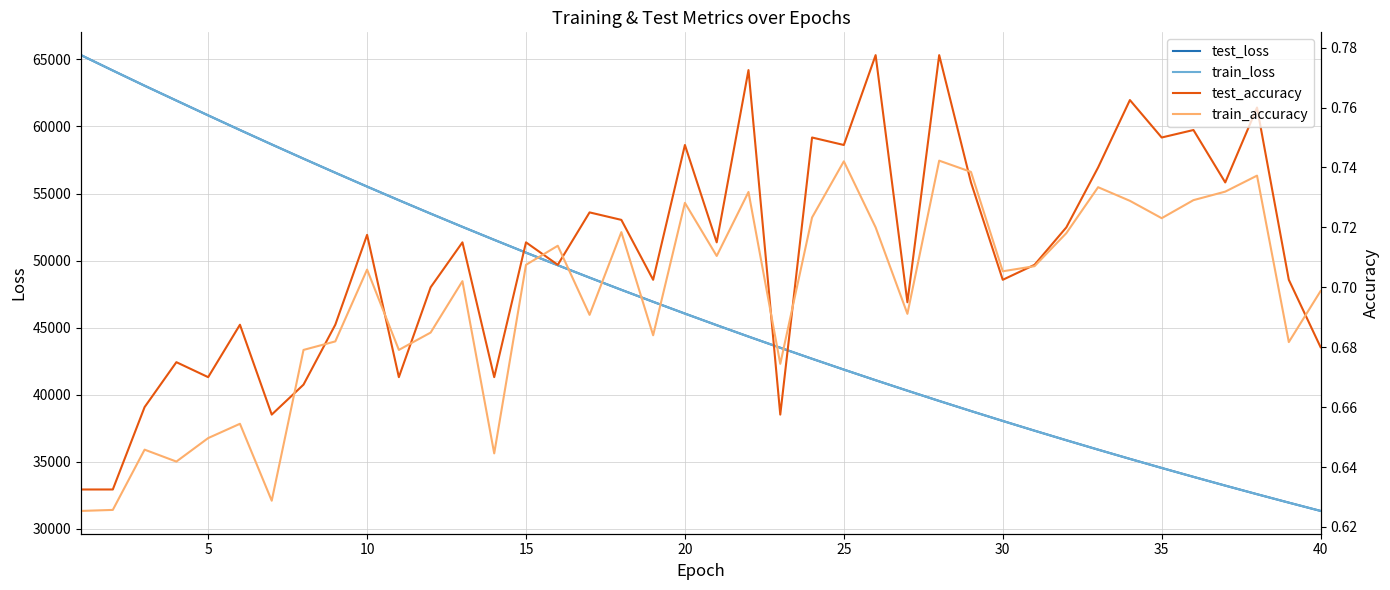

What is the approximate value of train_accuracy at 5?

0.6